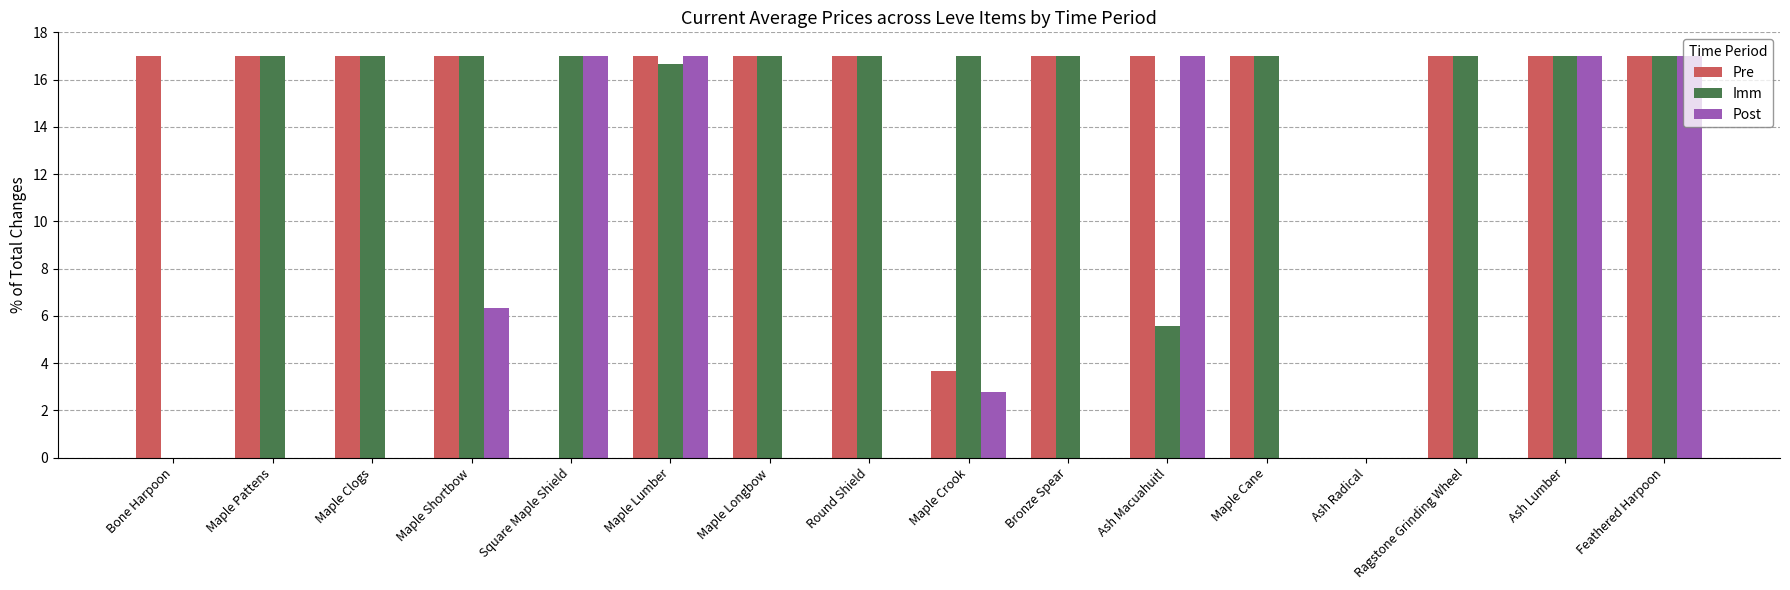

What value does the Pre series have at Maple Pattens?

17.0